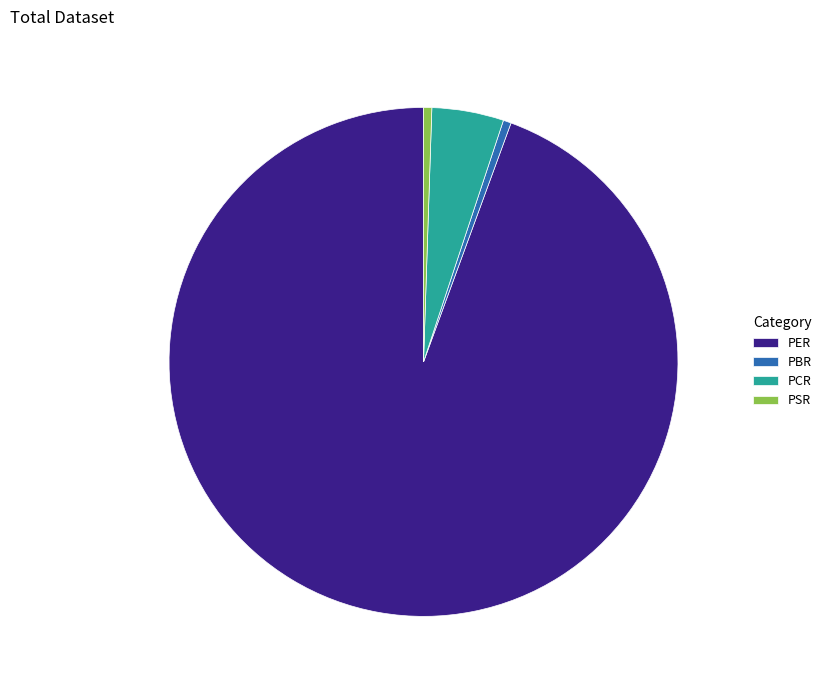

Which slice is the largest?

PER